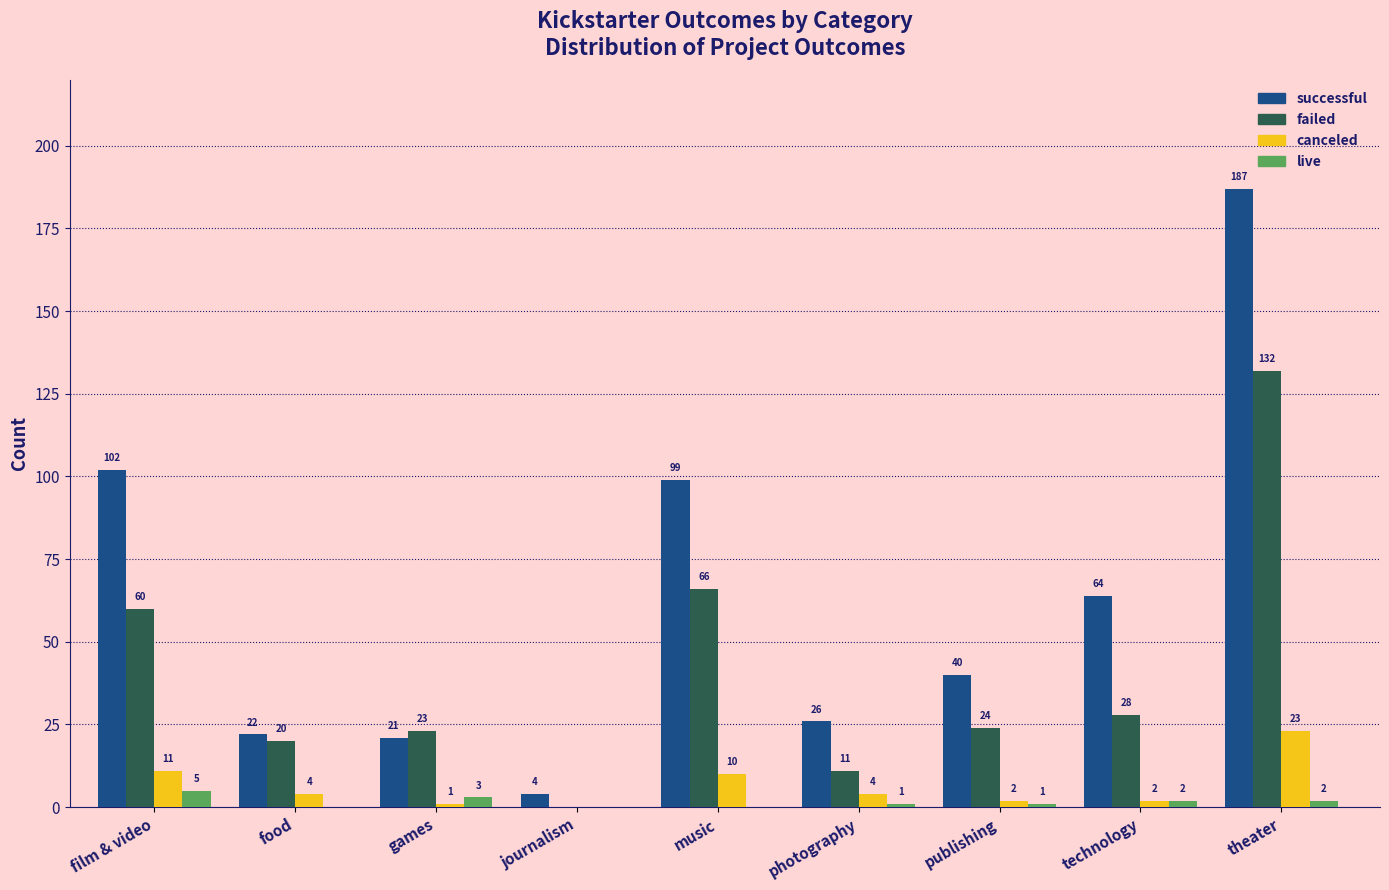

What is the maximum value for live?

5